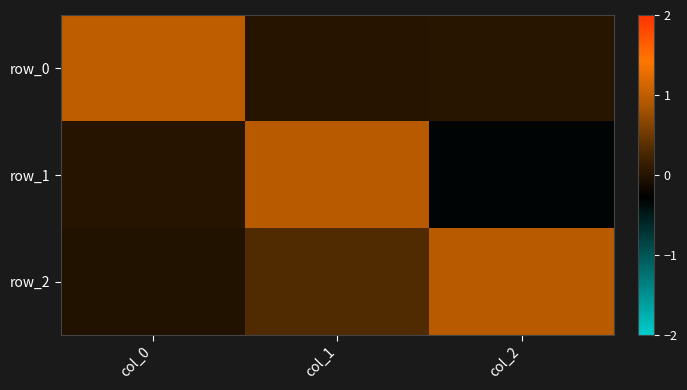

What is the approximate value of row_1 at col_2?

-0.3